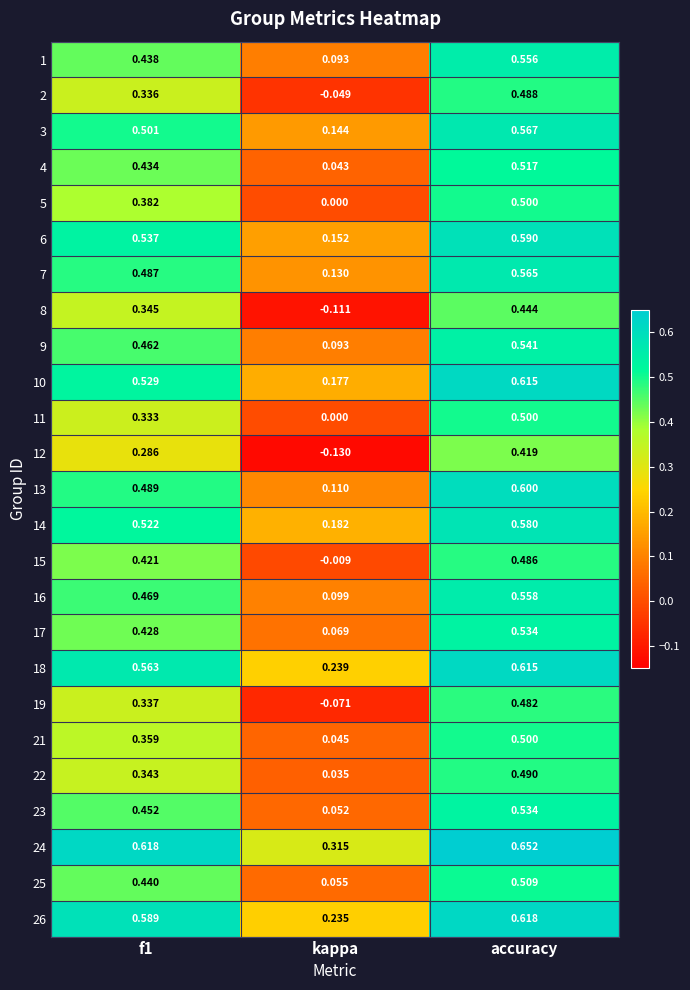

At which label is 23 closest to 0?

kappa